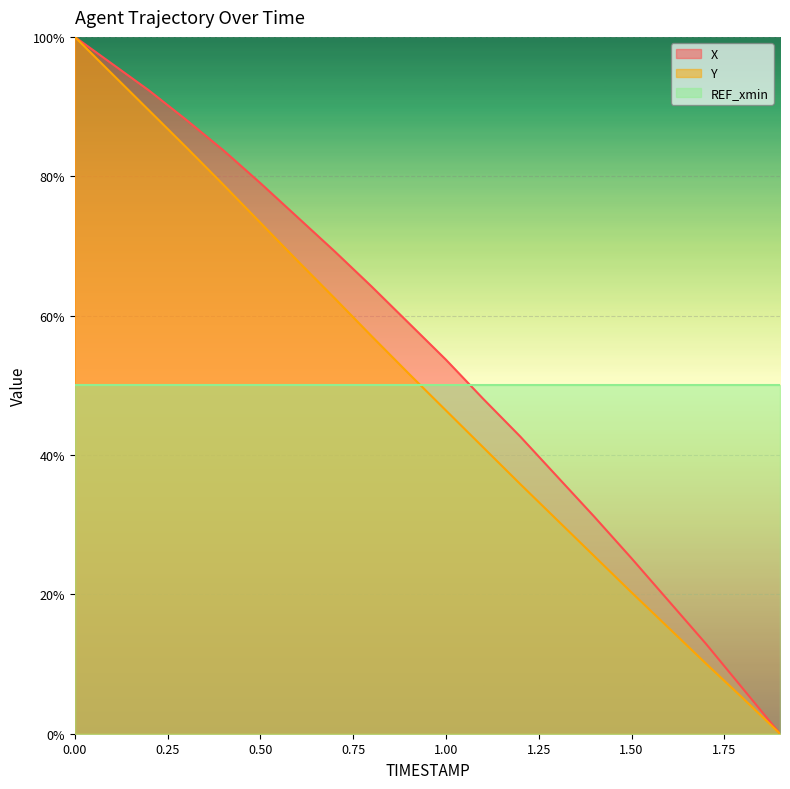

Which category has the lowest value across all series?

1.9